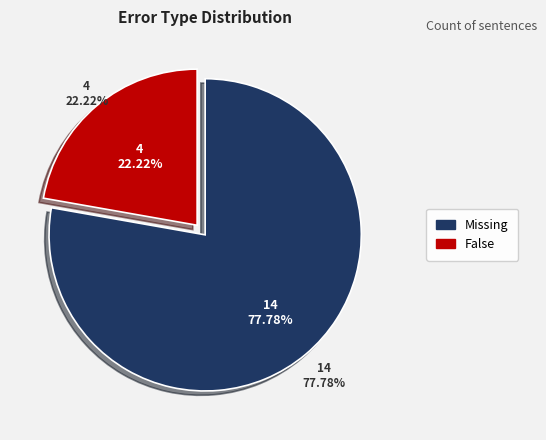

What is the smallest slice in the pie chart?

False